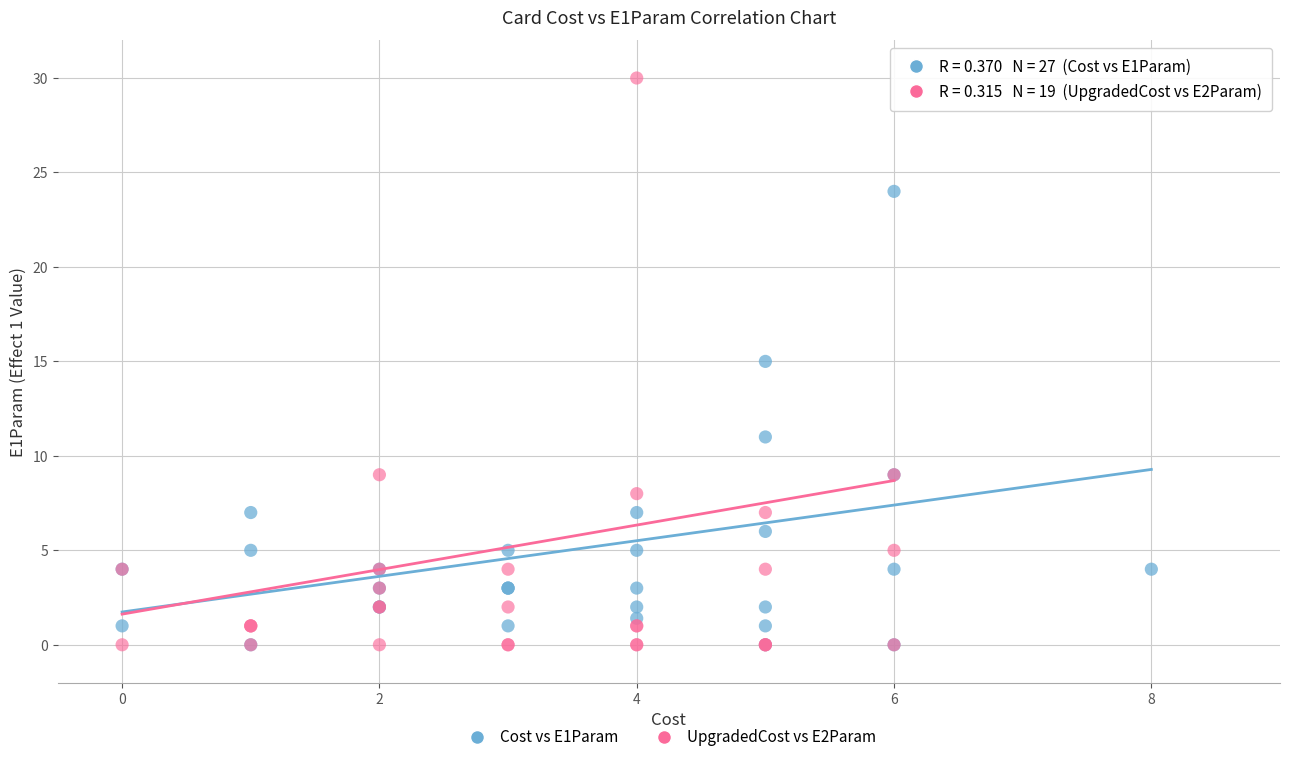

Which series has the largest Y range (max minus min)?

UpgradedCost vs E2Param